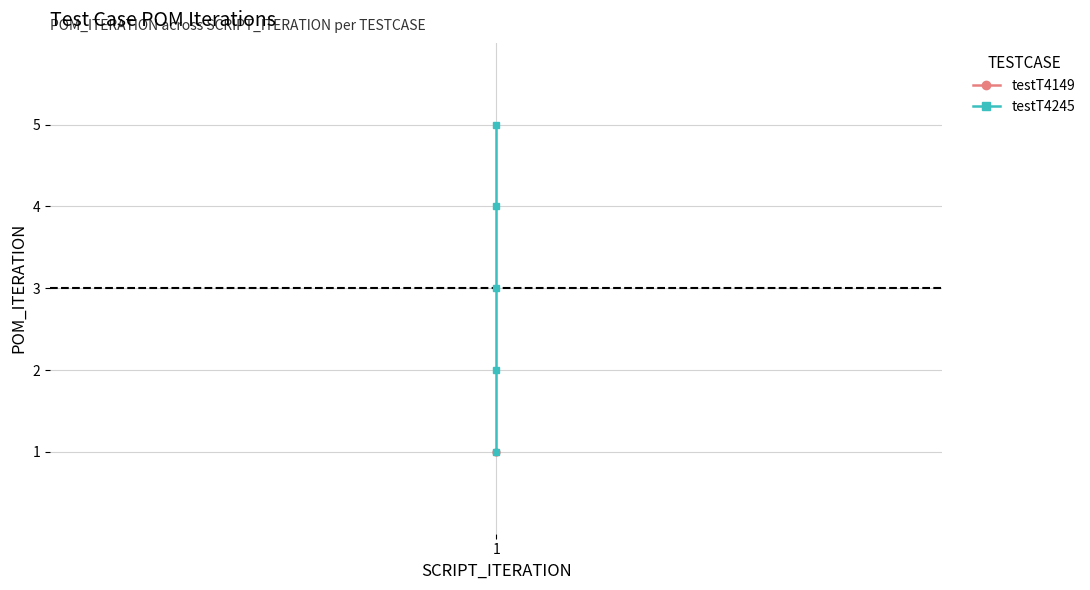

What is the sum of the values at 1 and 1?

3